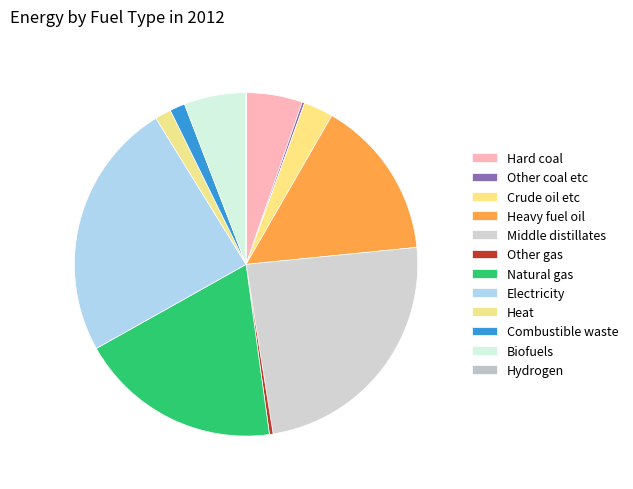

What percentage do Other coal etc and Biofuels together represent?

6.1%